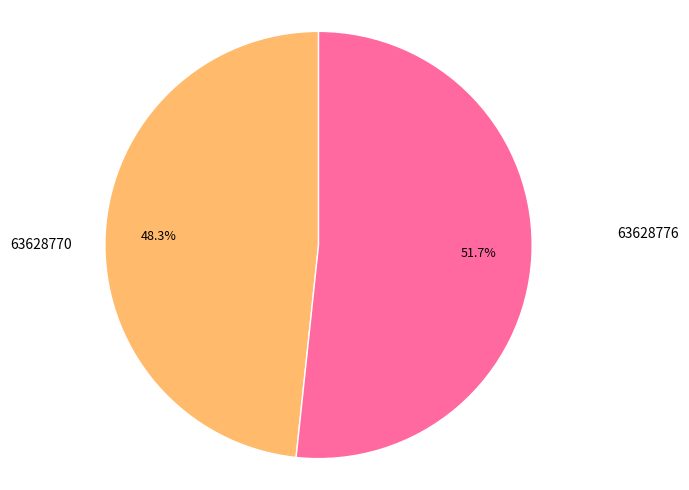

Is there any slice that represents more than half of the pie?

Yes